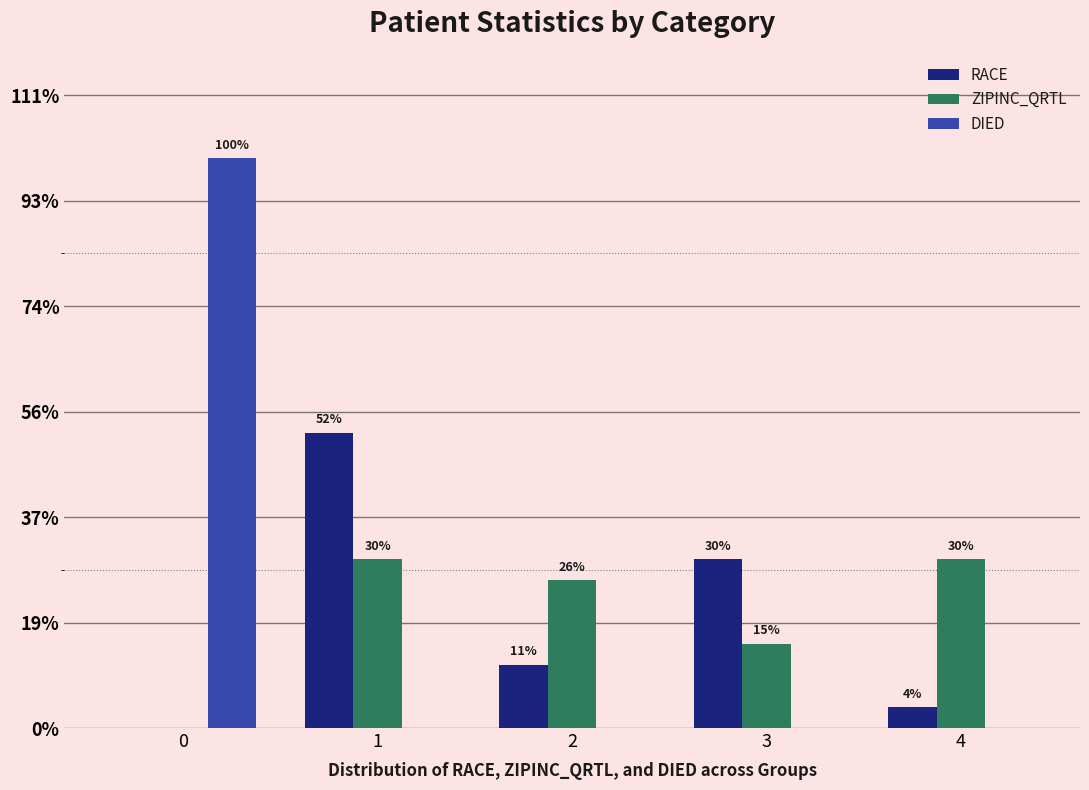

Is it true that DIED equals 38 at 0?

False